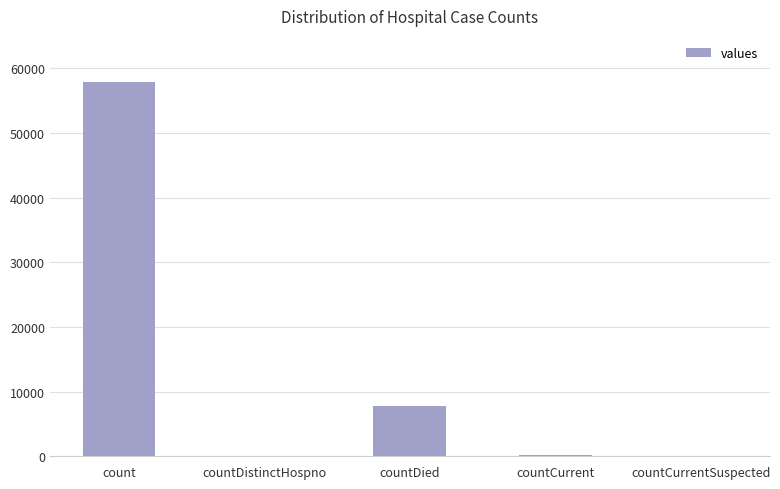

What is the change in value from count to countDied?

-50138